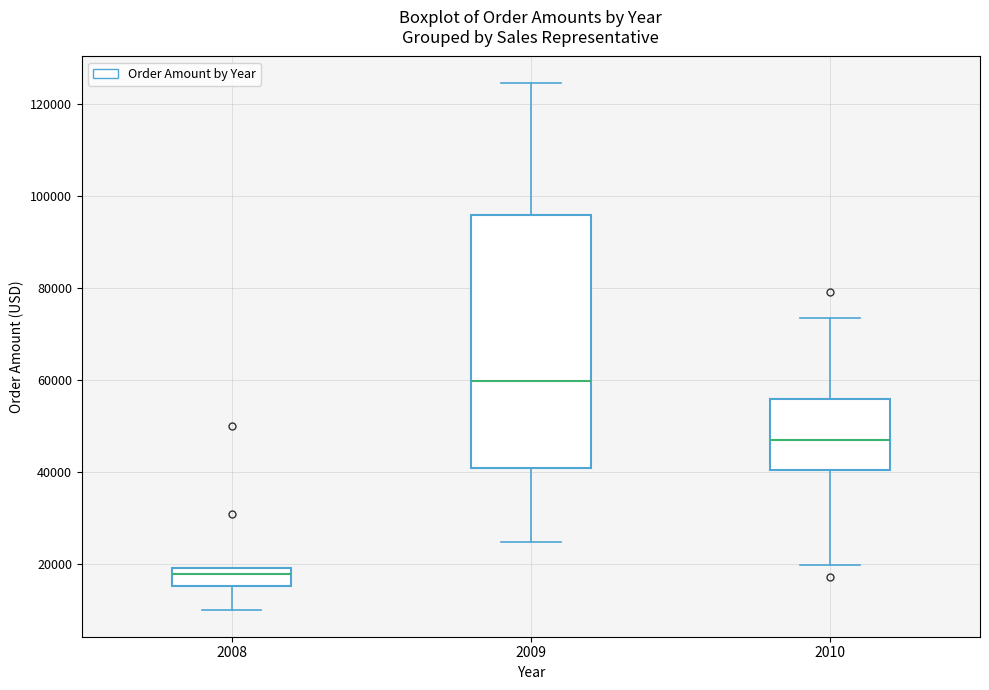

Which box has the highest median line?

2009